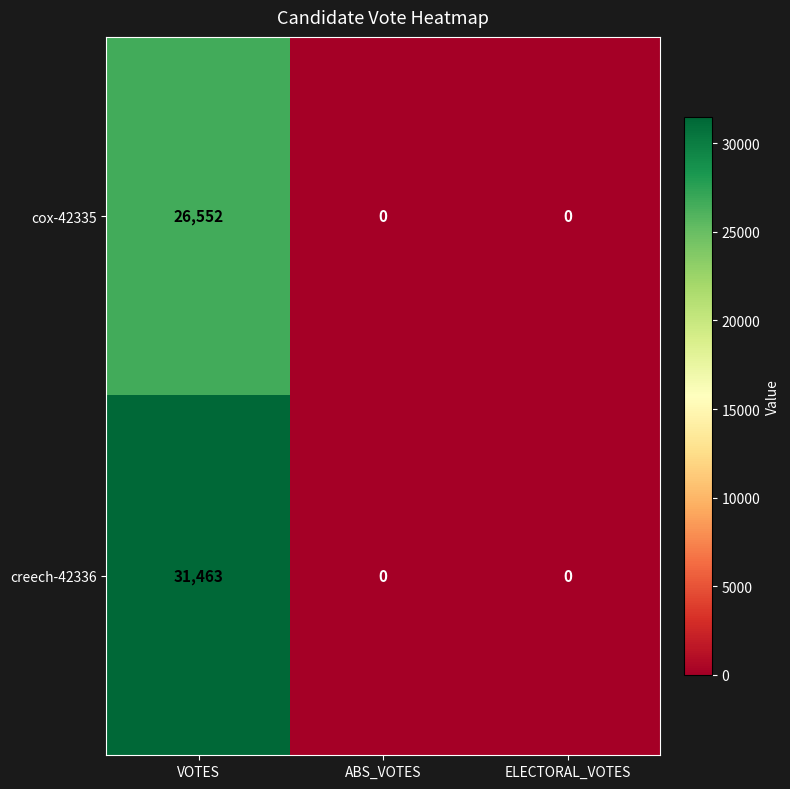

Which label corresponds to the largest value in the chart?

VOTES